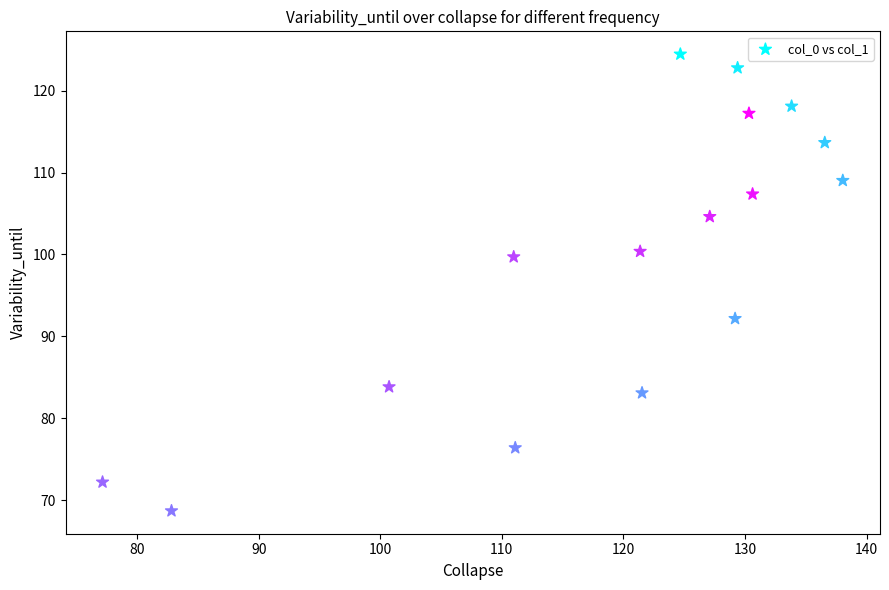

What is the range of Y values (max minus min)?

55.7